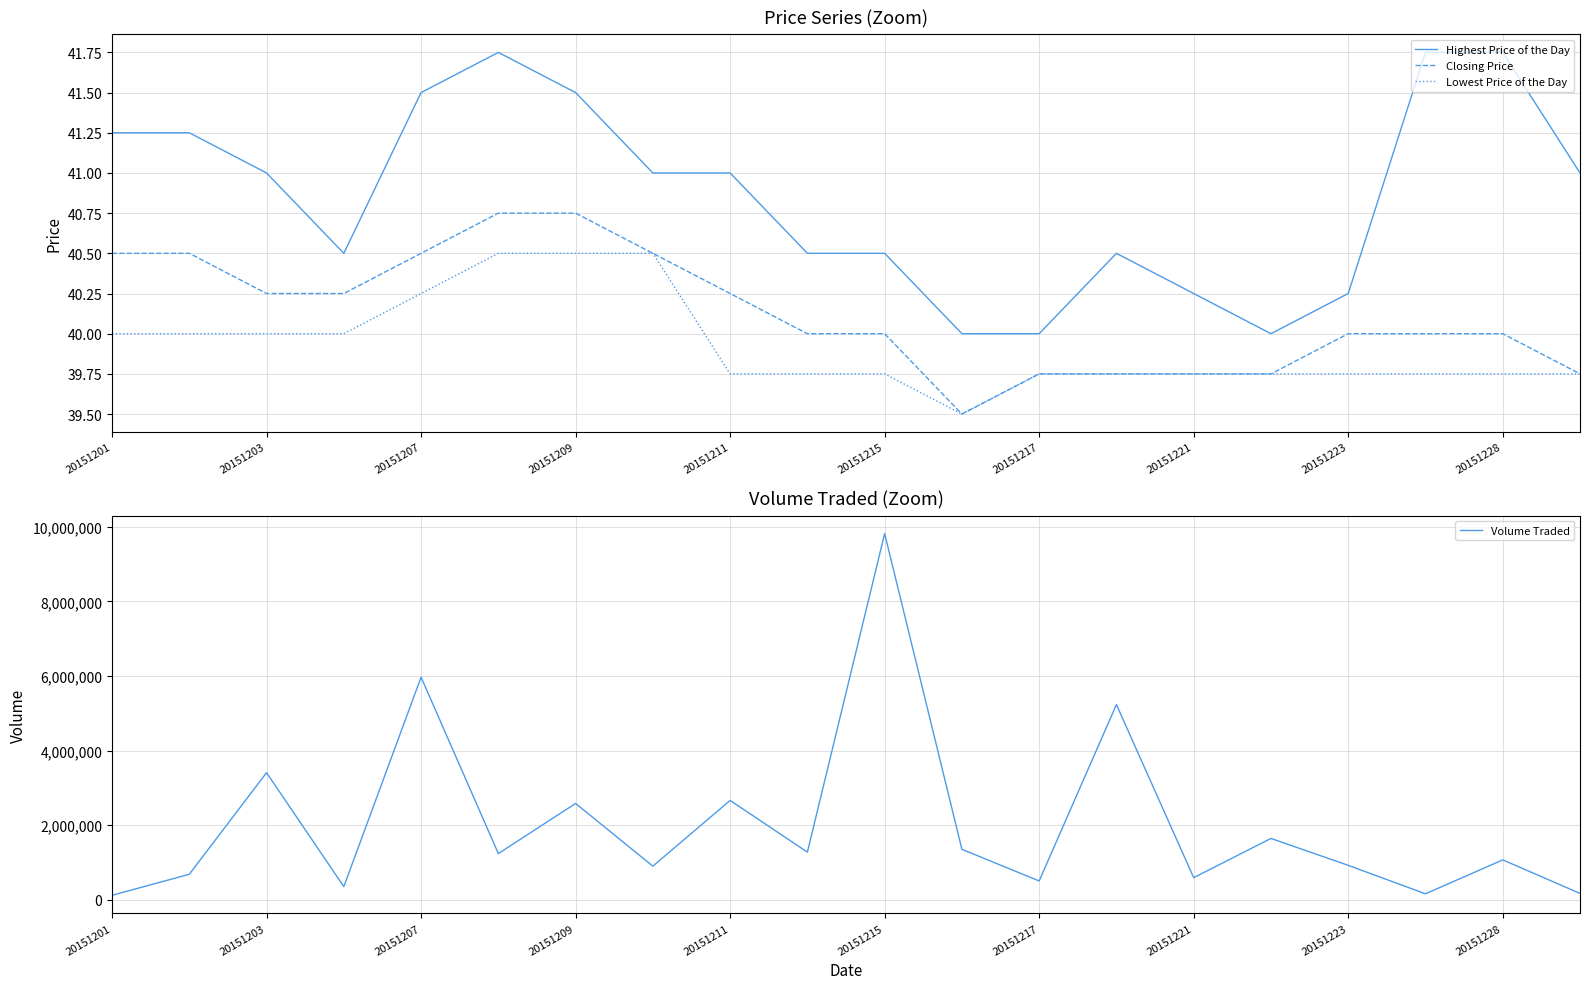

How many values in the Volume Traded series are below 1237000?

10